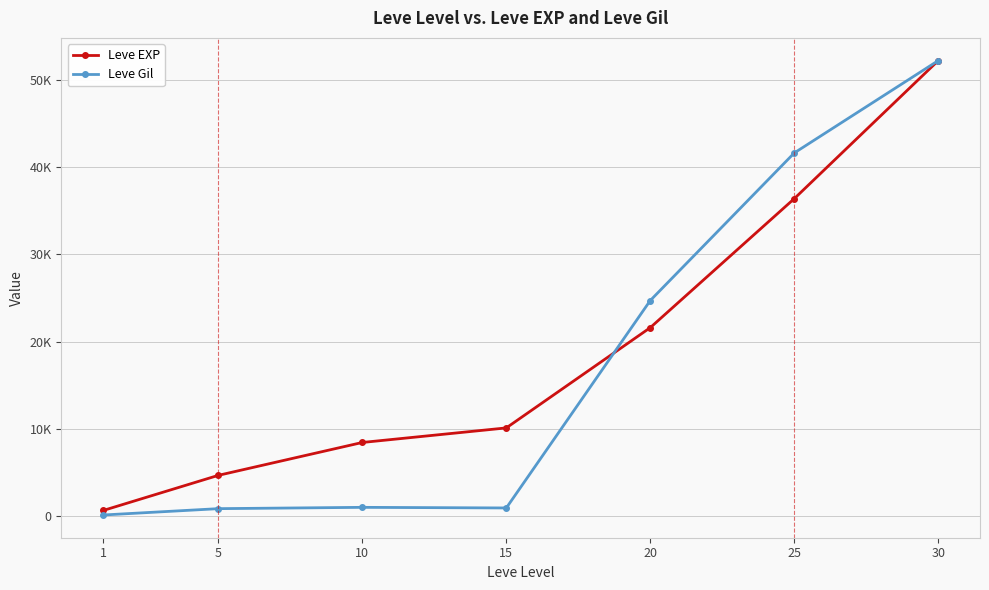

In Leve Gil, how many points are higher than both neighbors (excluding endpoints)?

1